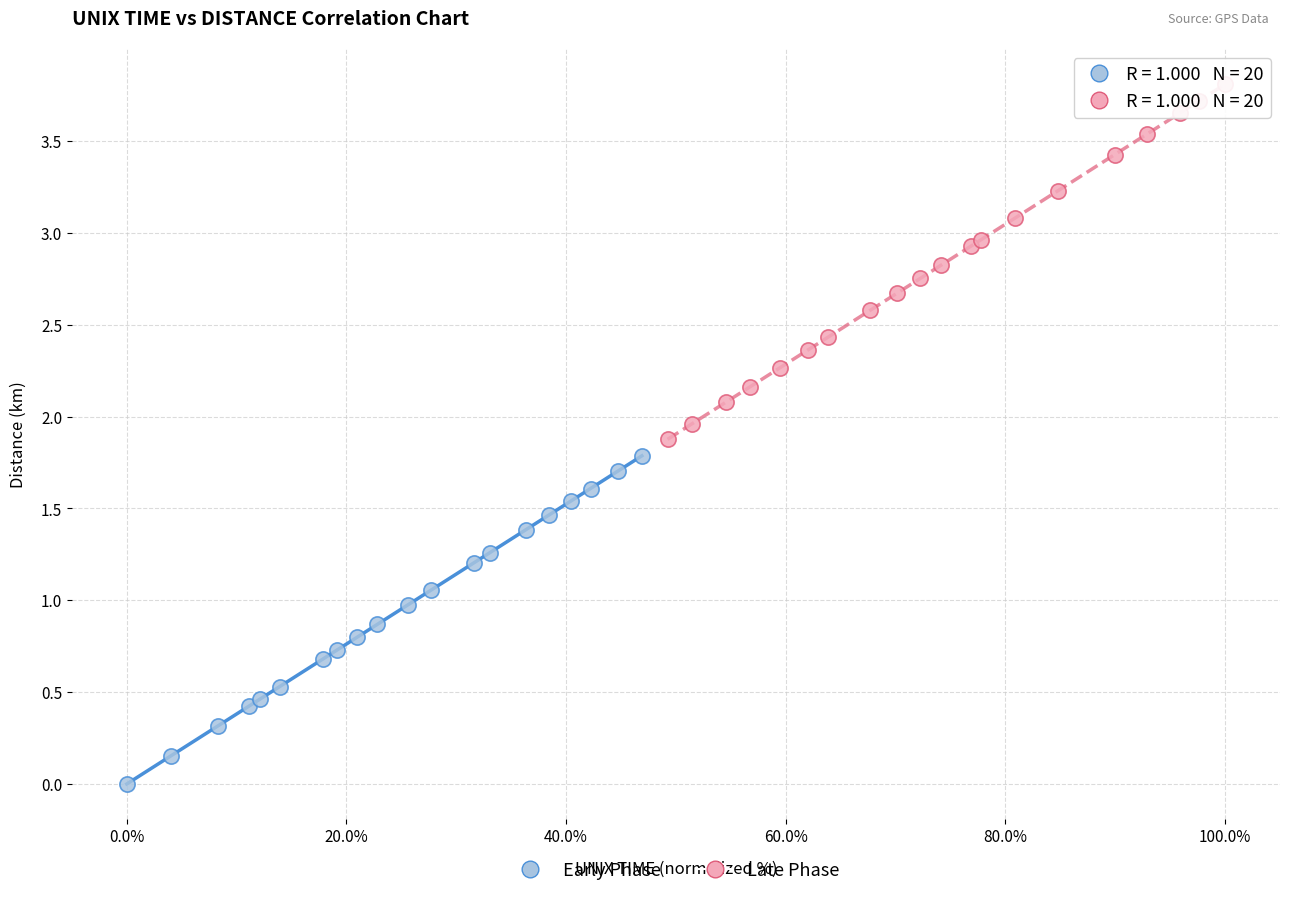

Which series has the widest spread of Y values?

Late Phase